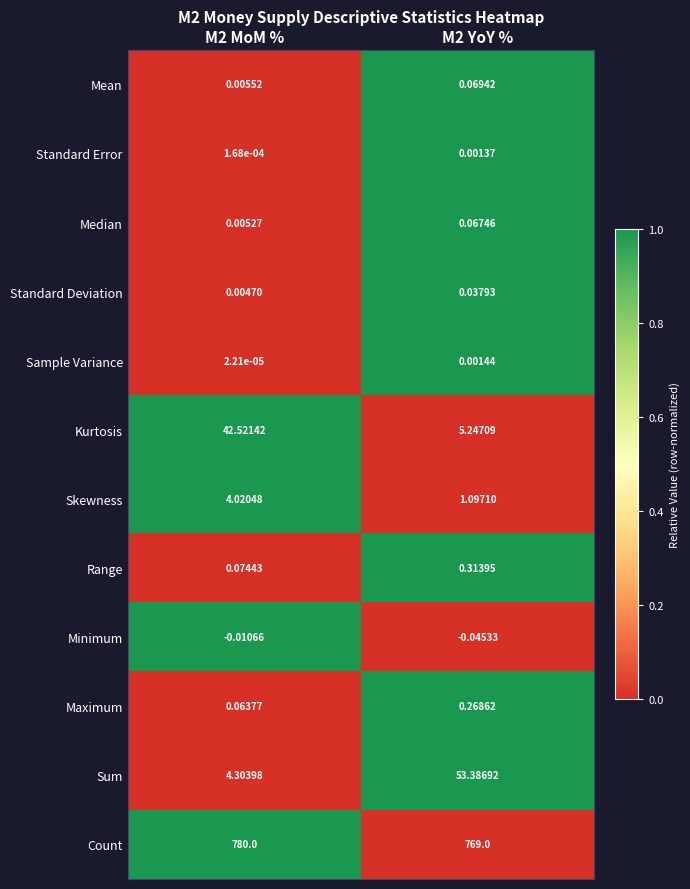

How many data points in Sum are above 53?

1